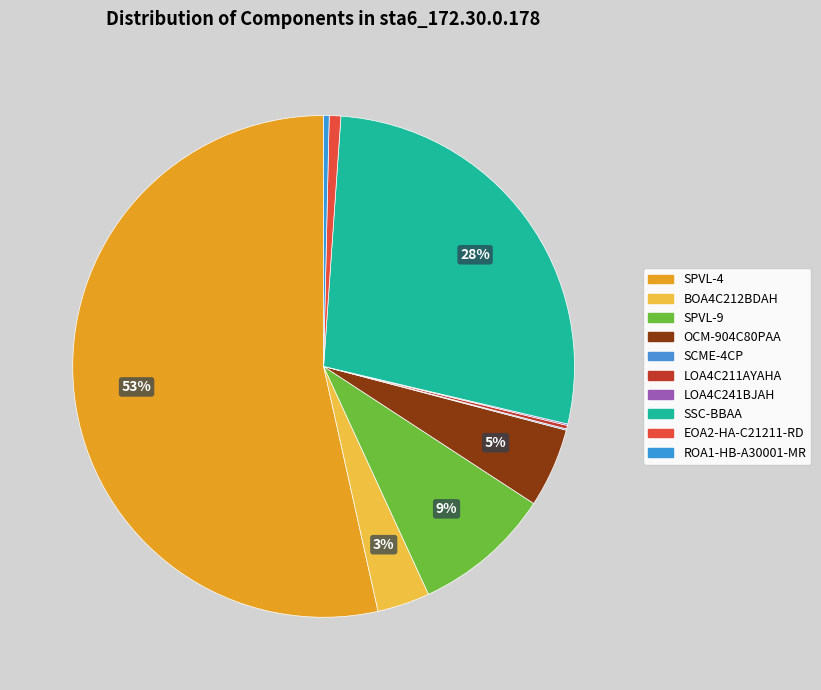

How many slices are in this pie chart?

10